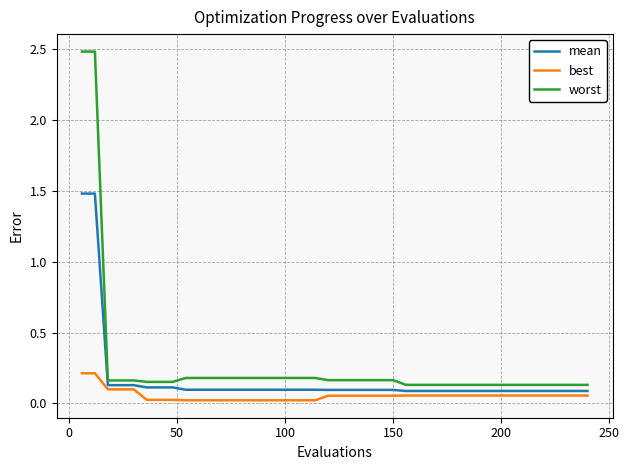

True or false: best and worst intersect in this chart.

False